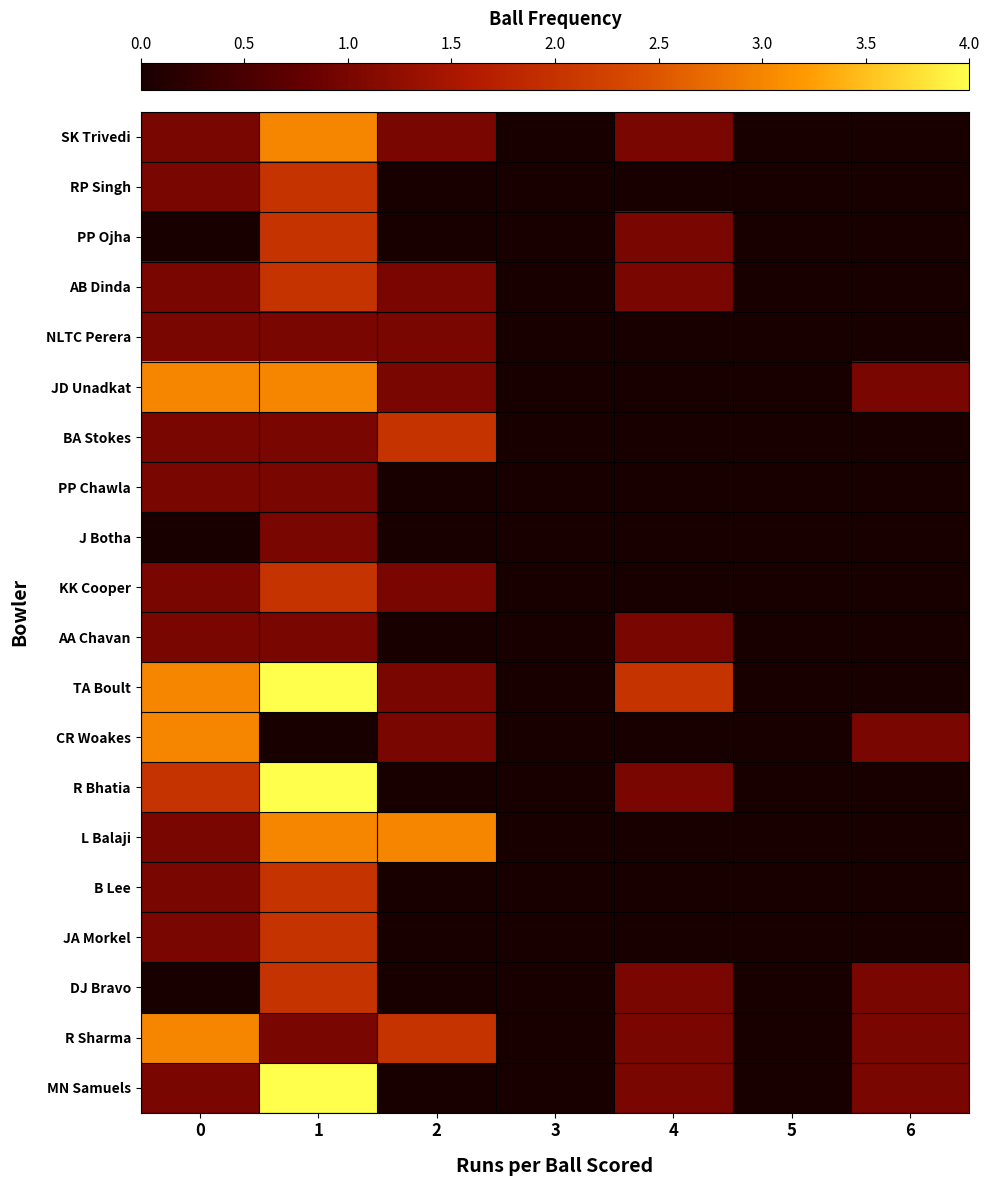

What is the difference between the highest and lowest values at 1?

4